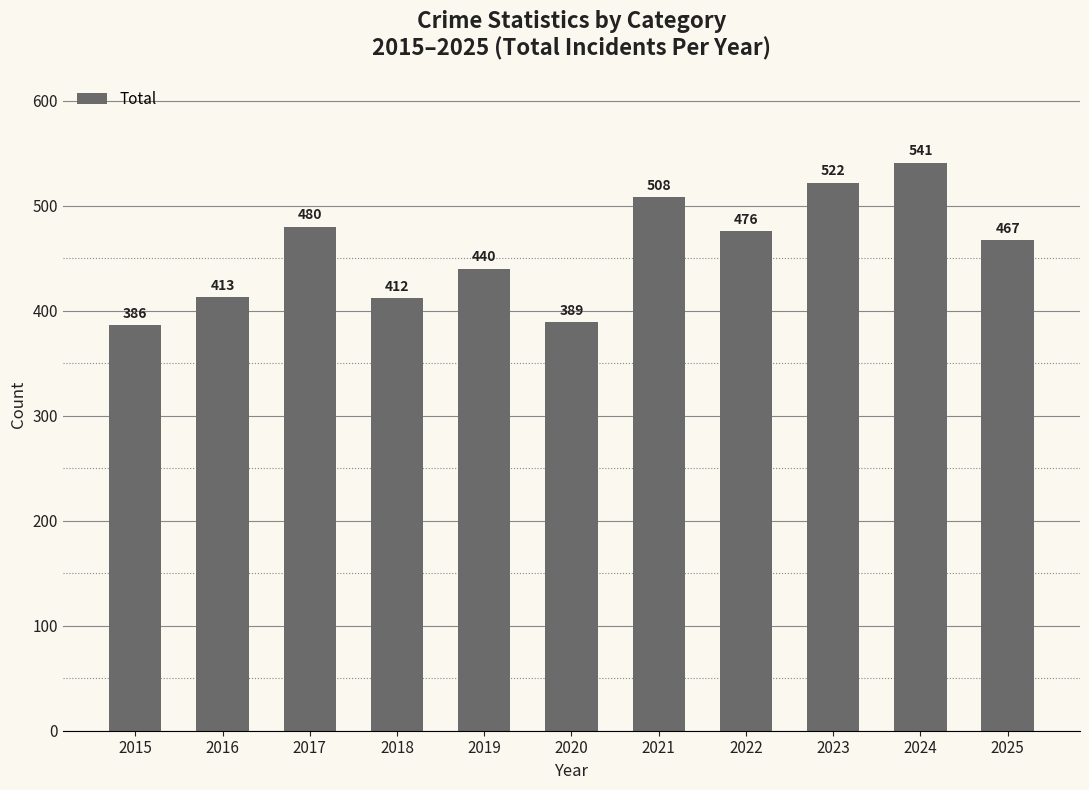

What is the ratio of the value at 2016 to the value at 2022?

0.9